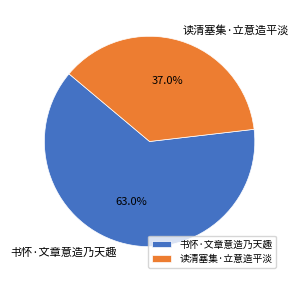

Count the number of slices in the pie.

2